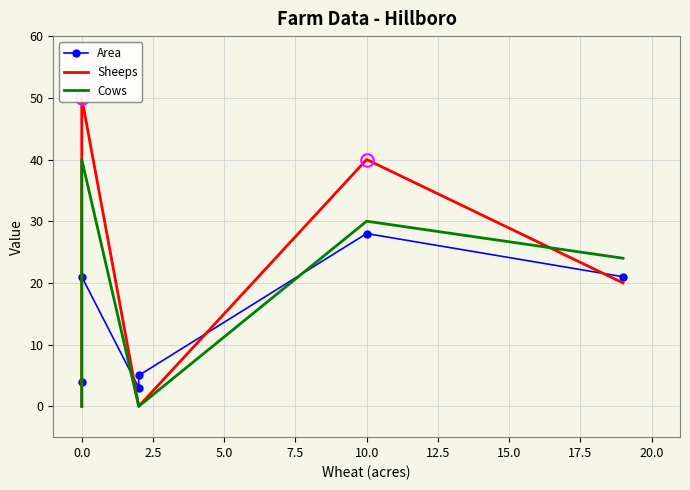

Is the value of Area at 10.0 greater than the value of Cows at 0.0?

No